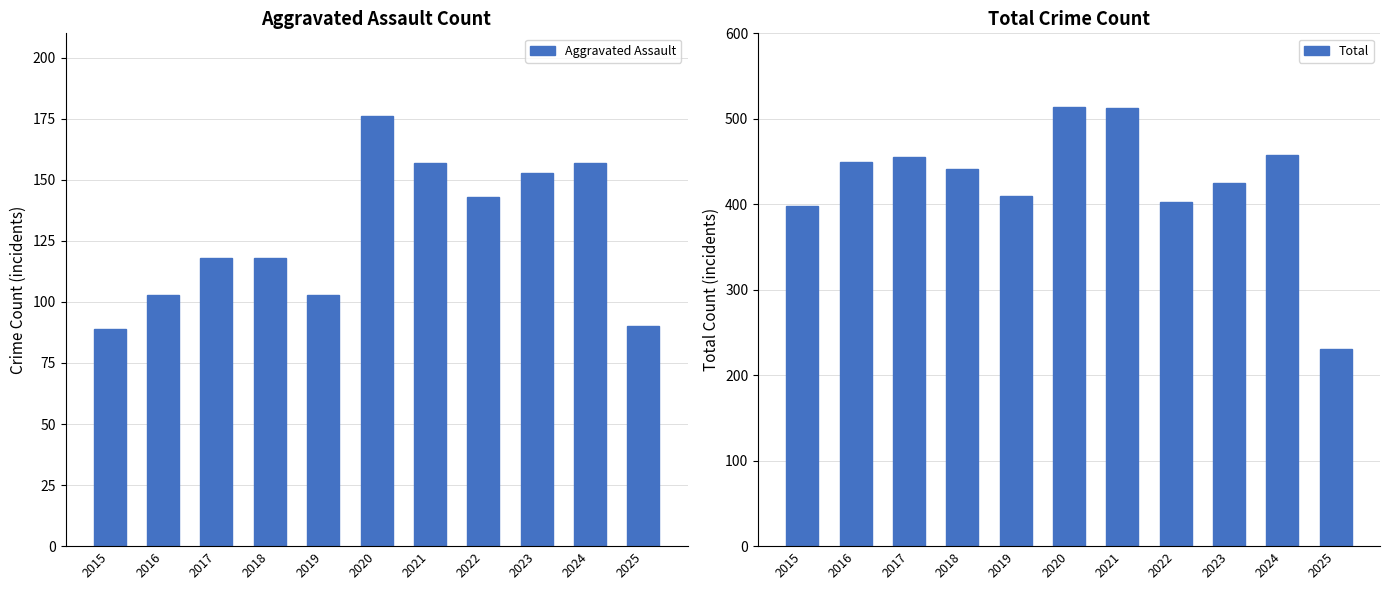

What is the total value across all series at 2024?

615